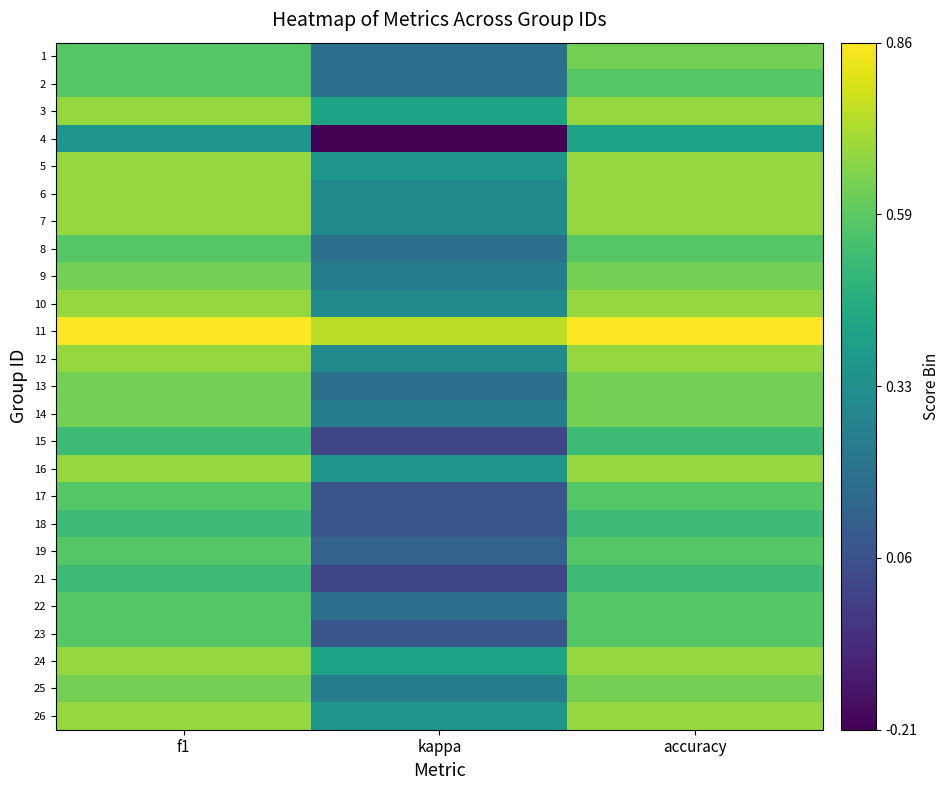

Rank the series at kappa from highest to lowest value.

11, 3, 24, 5, 16, 26, 6, 7, 10, 12, 9, 14, 25, 1, 2, 8, 13, 22, 19, 17, 18, 23, 15, 21, 4